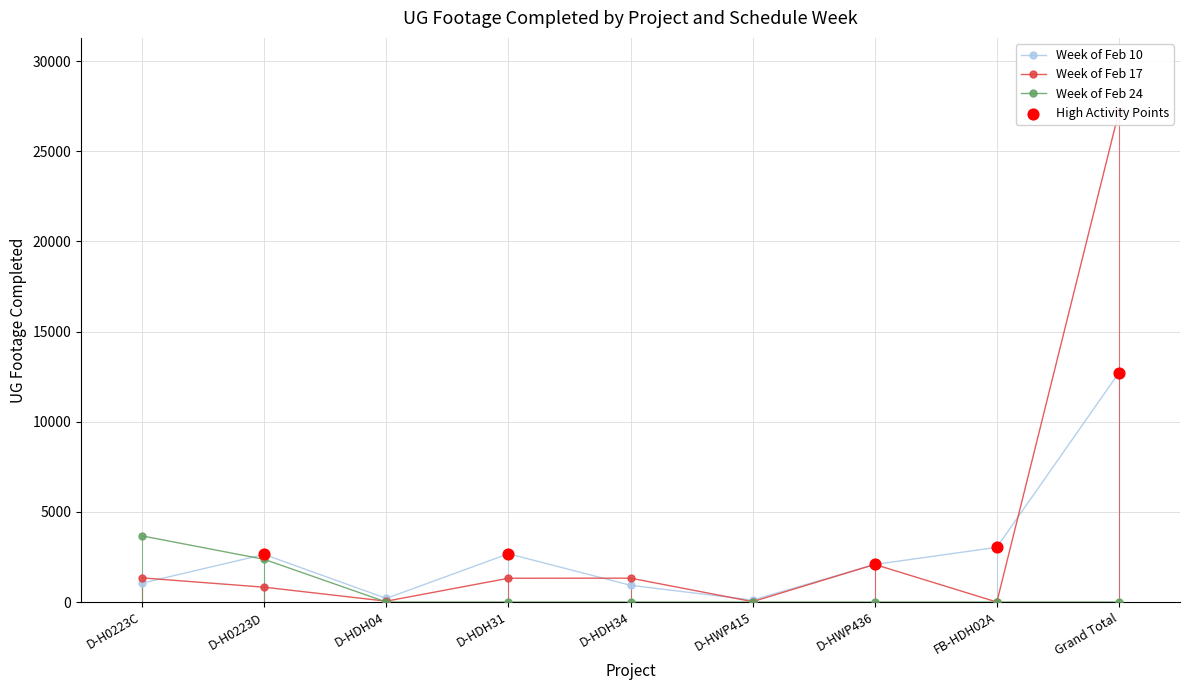

At how many categories does at least one series exceed 17542?

1